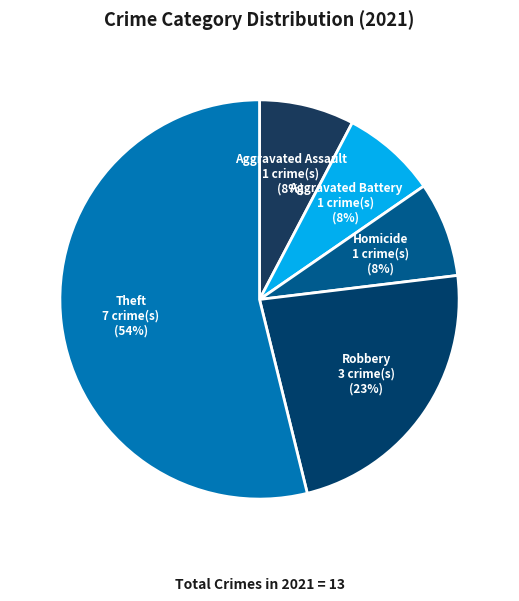

True or false: Homicide accounts for 1% of the total.

False